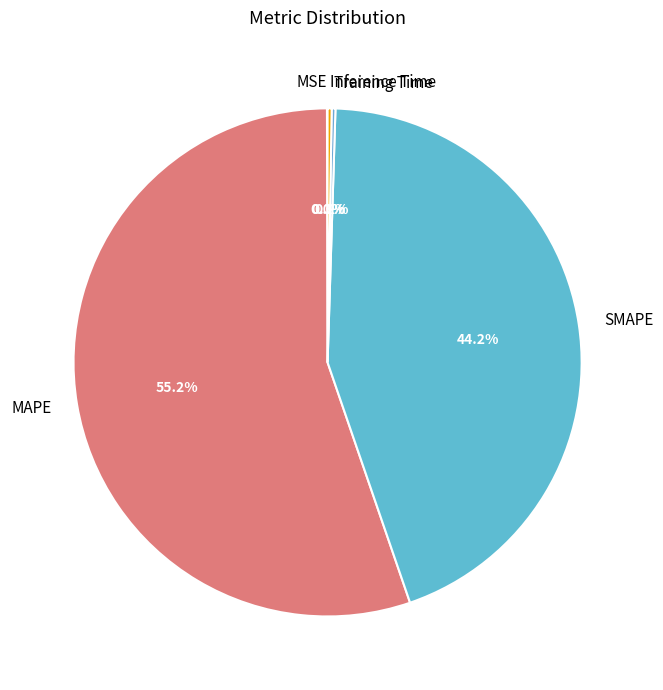

Is the sum of MAPE and SMAPE greater than half?

Yes